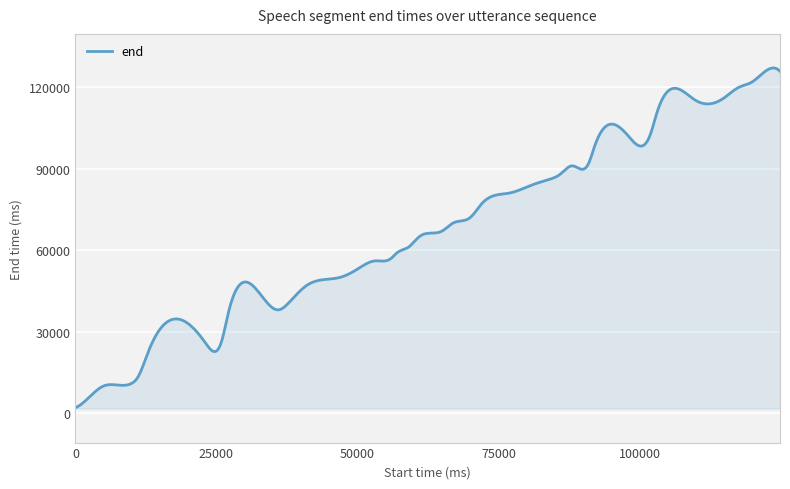

What is the difference between the maximum and minimum values?

125002.2